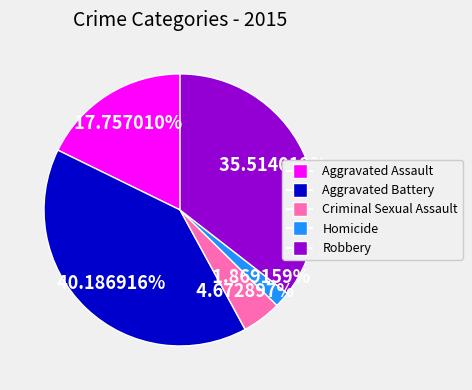

To the nearest percent, what percentage of the pie is Aggravated Assault?

18%